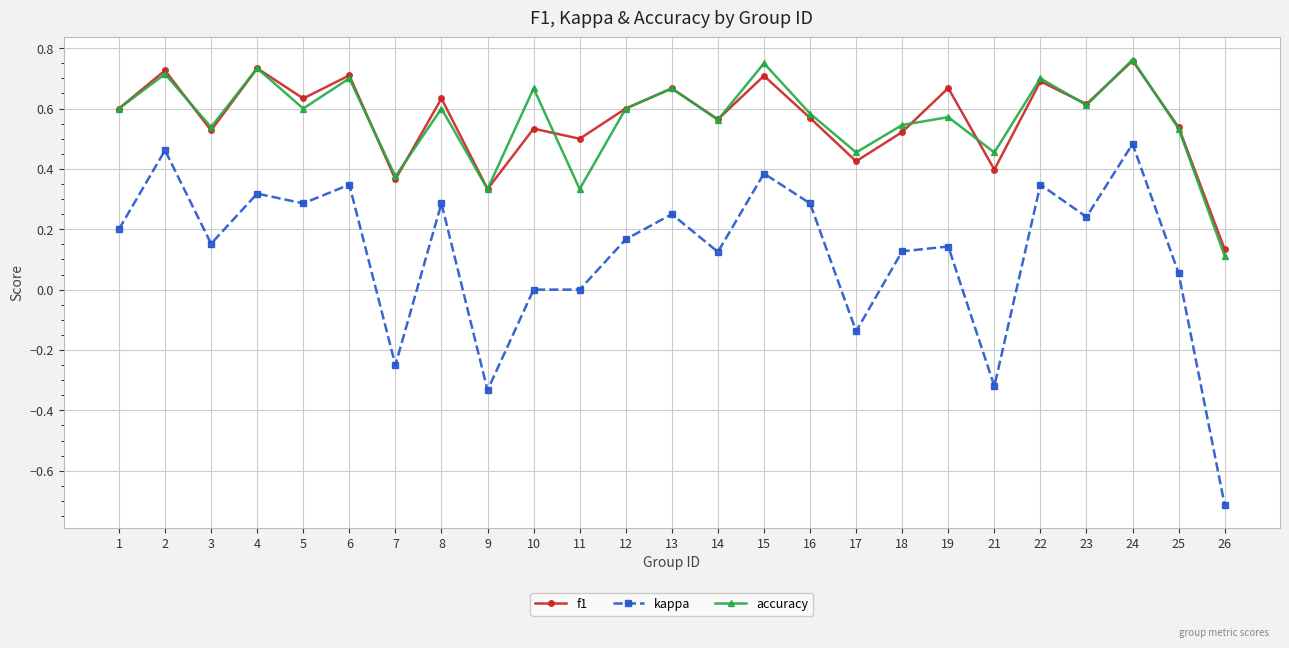

Count the number of categories in the chart.

25